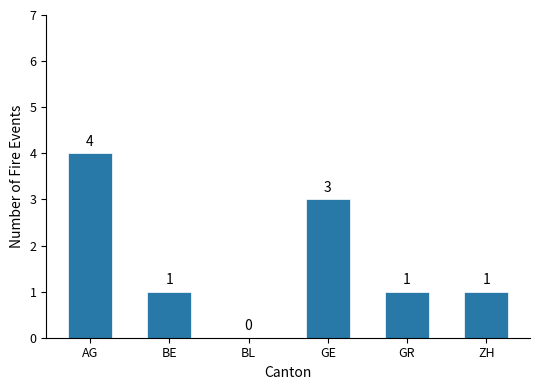

What is the sum of all values?

10